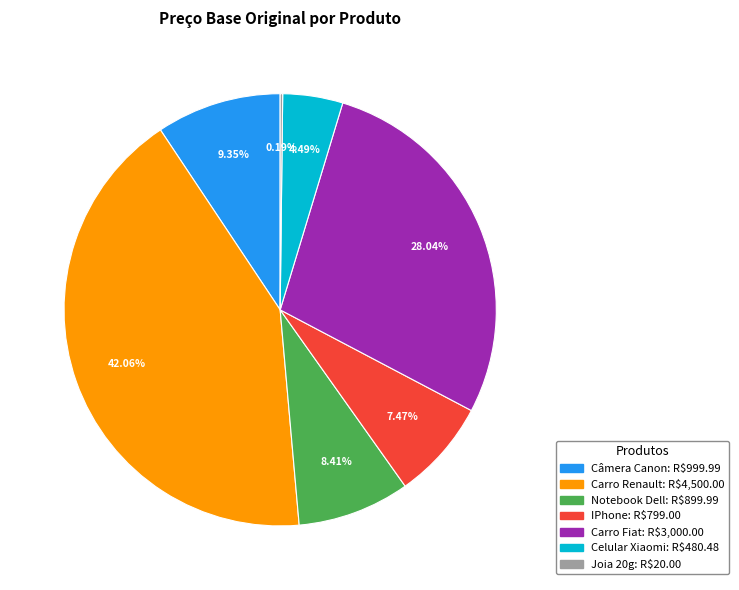

Is there any slice that represents more than half of the pie?

No